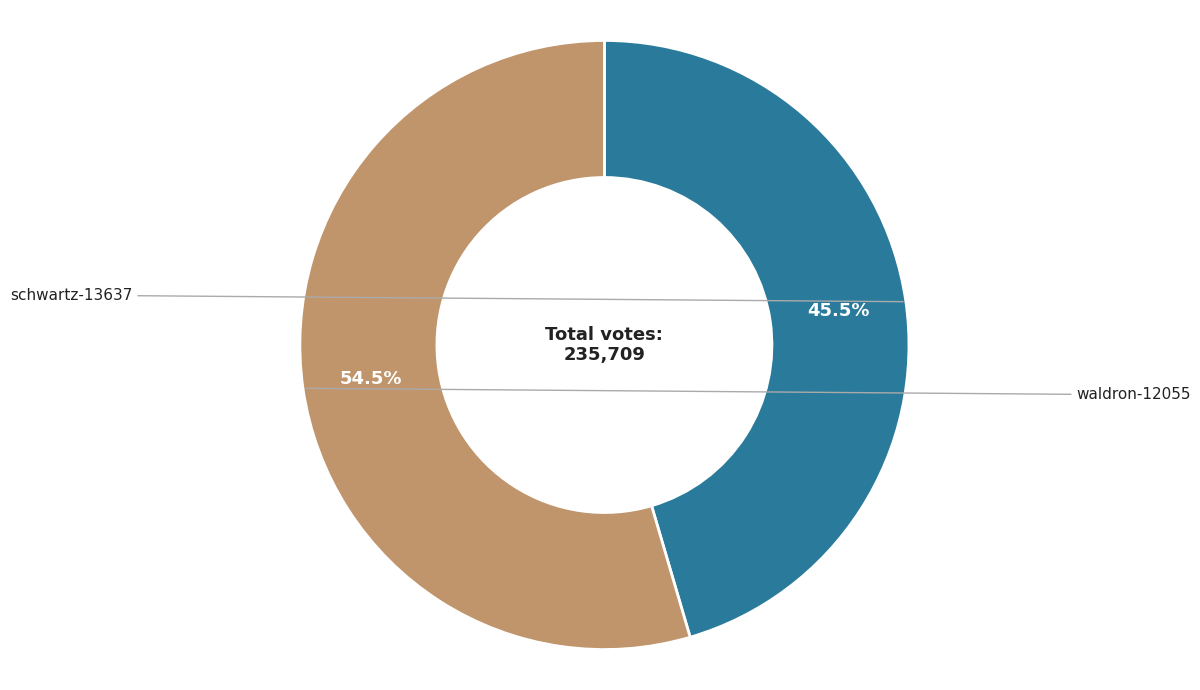

Which category has the biggest portion of the pie?

waldron-12055